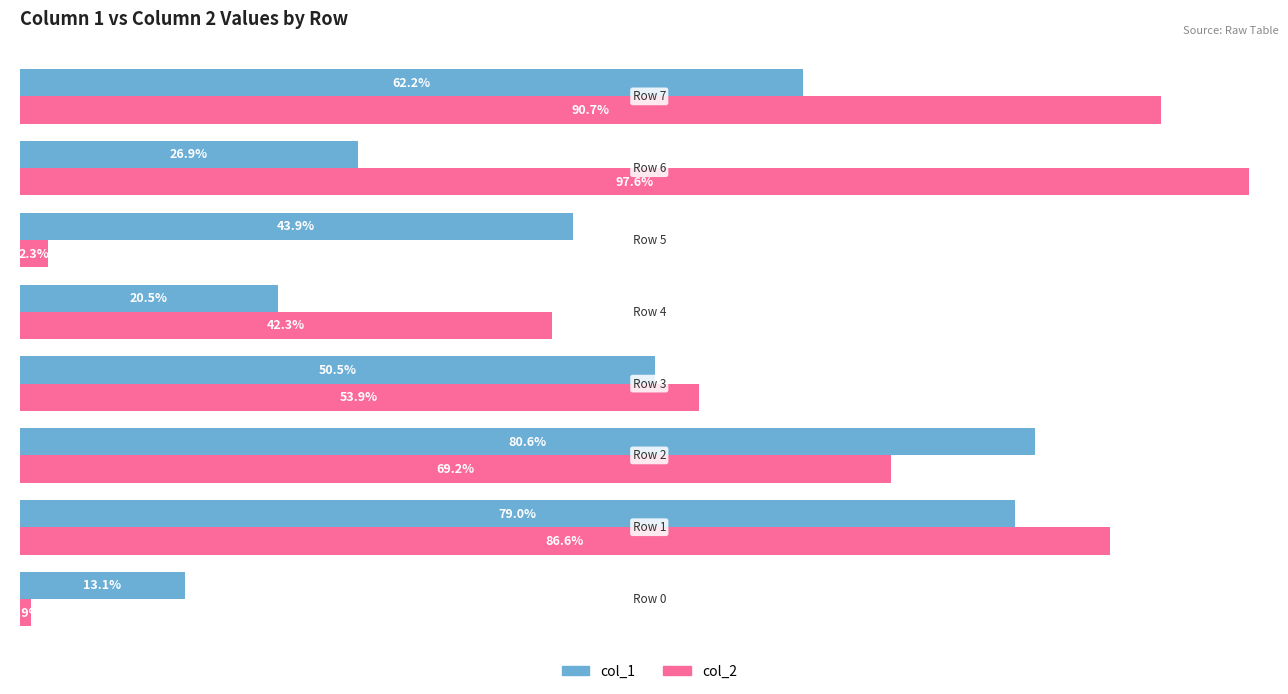

What are all the series names shown in the legend?

col_1, col_2